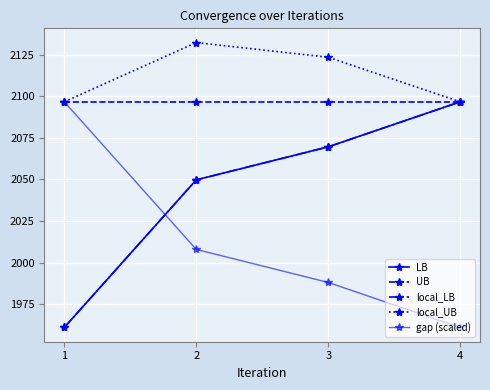

Reading left to right, list all the values displayed in this chart.

LB: 1=1961.0	2=2049.8	3=2069.6	4=2096.7
UB: 1=2096.7	2=2096.7	3=2096.7	4=2096.7
local_LB: 1=1961.0	2=2049.8	3=2069.6	4=2096.7
local_UB: 1=2096.7	2=2132.3	3=2123.5	4=2096.7
gap (scaled): 1=2096.7	2=2007.9	3=1988.1	4=1961.0